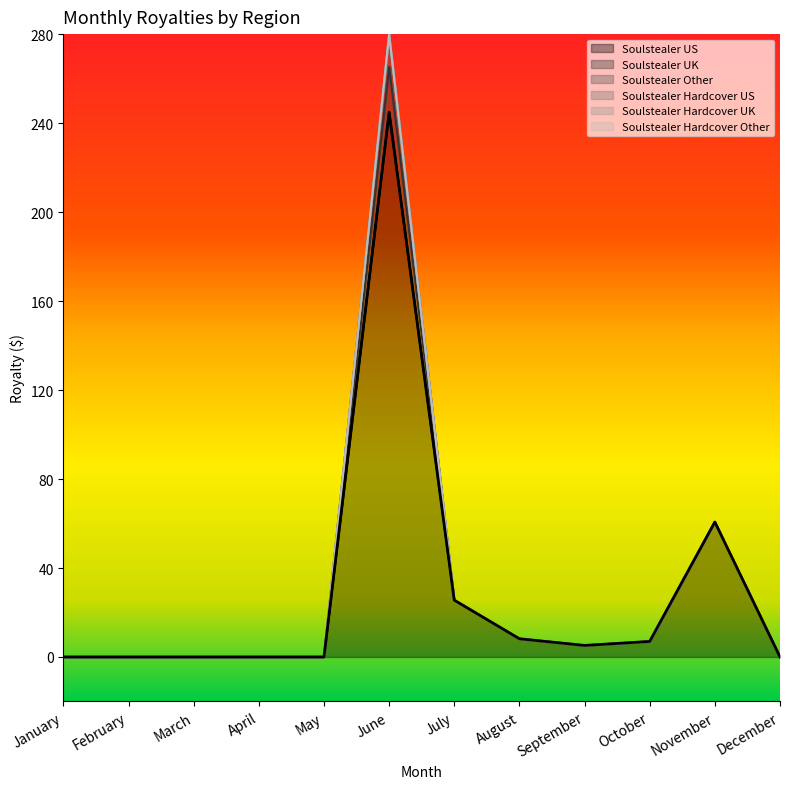

Between July and September, which series saw the biggest shift?

Soulstealer US